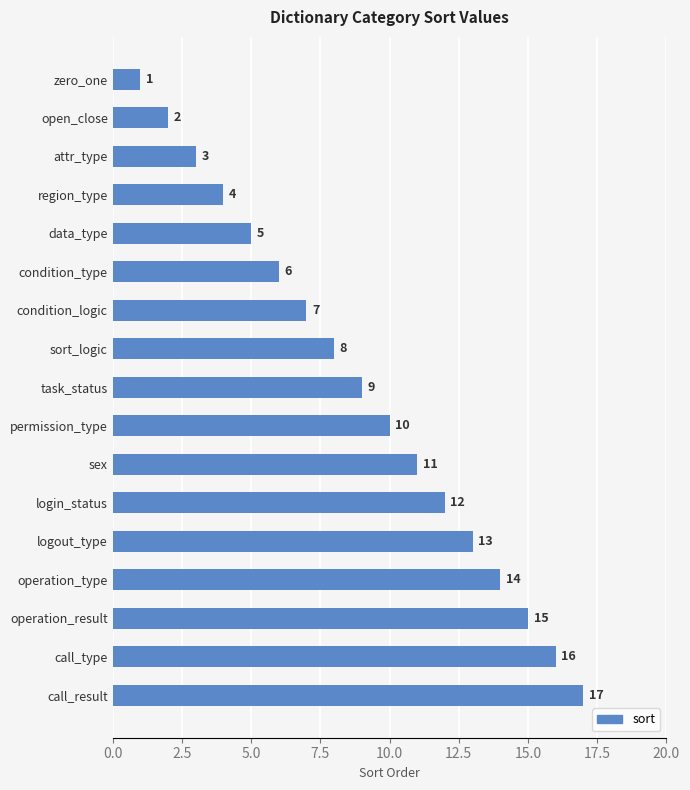

What is the maximum value shown in the chart?

17